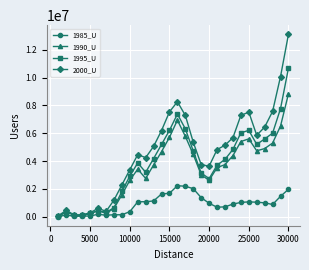

True or false: 2000_U has more than 2 interior local peaks.

True